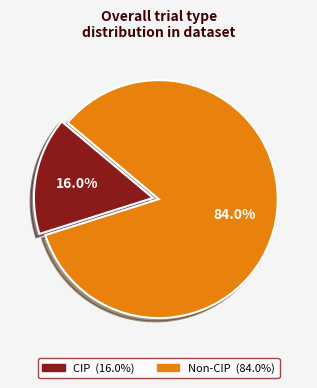

Is there a majority slice in this chart?

Yes